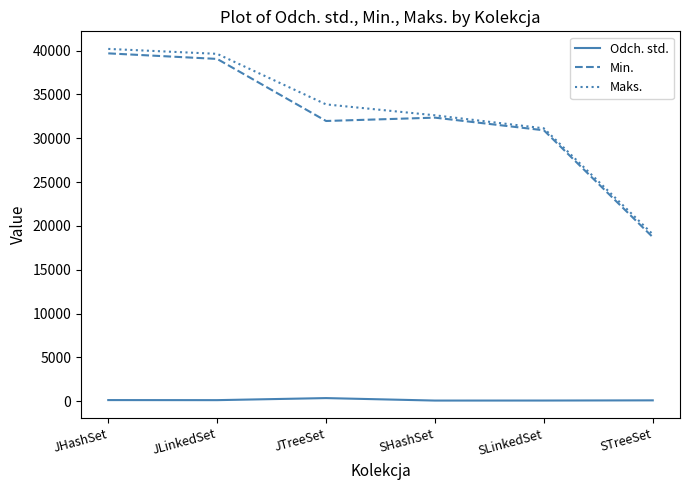

What is the spread (max minus min) of values at JLinkedSet?

39526.9